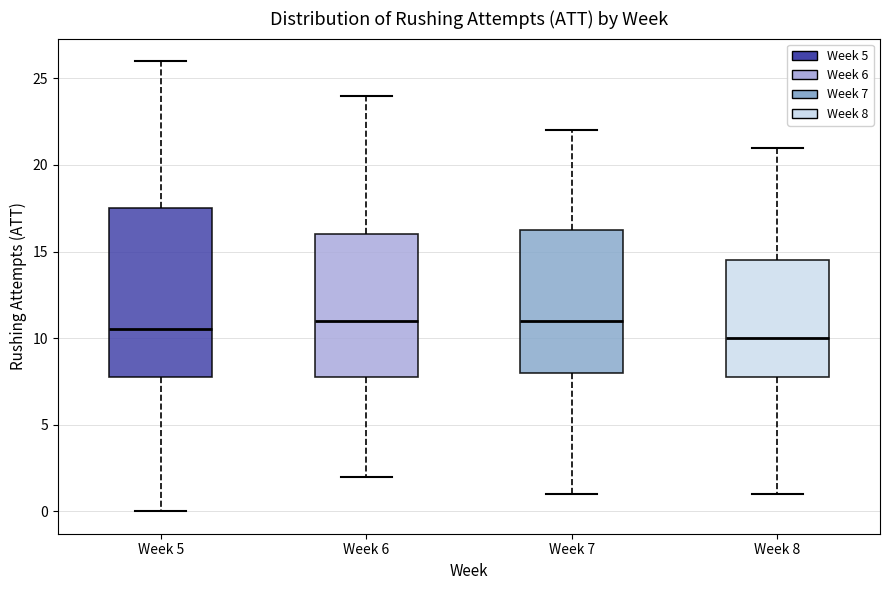

Reading left to right, read every box against the y-axis: the position of its median line, the range the box covers, and the ends of its whiskers. The values are not printed on the chart, so give them approximately, as read against the axis.

Week 5: median 10.5, box 8.0 to 17.5, whiskers 0.0 to 26.0
Week 6: median 11.0, box 8.0 to 16.0, whiskers 2.0 to 24.0
Week 7: median 11.0, box 8.0 to 16.5, whiskers 1.0 to 22.0
Week 8: median 10.0, box 8.0 to 14.5, whiskers 1.0 to 21.0